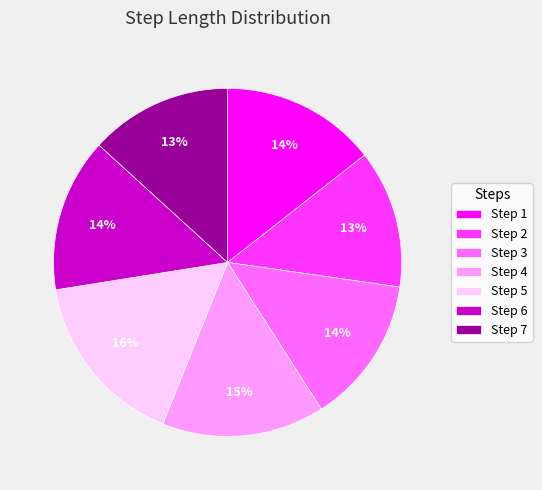

Is Step 1 the majority of the pie?

No